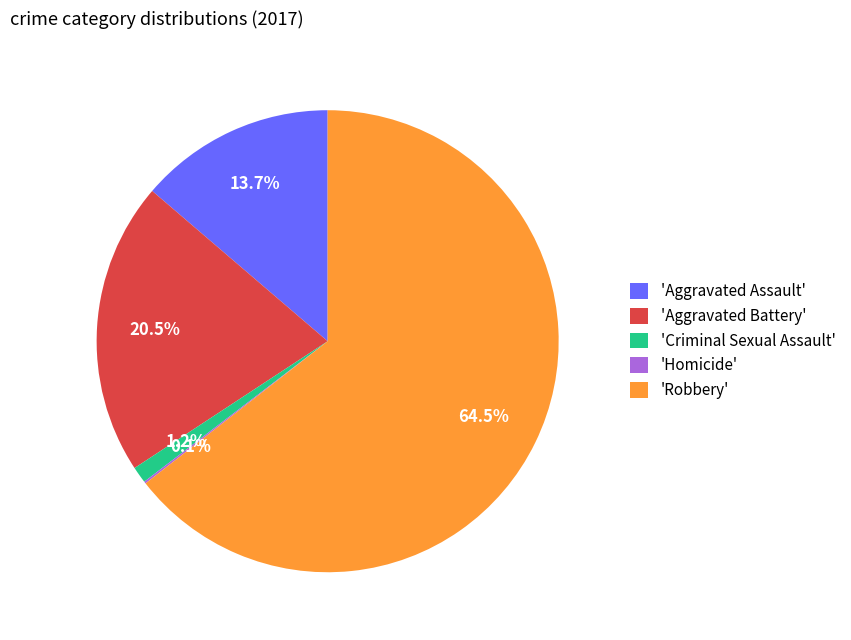

Do 'Robbery' and 'Aggravated Assault' together represent more than half of the pie?

Yes